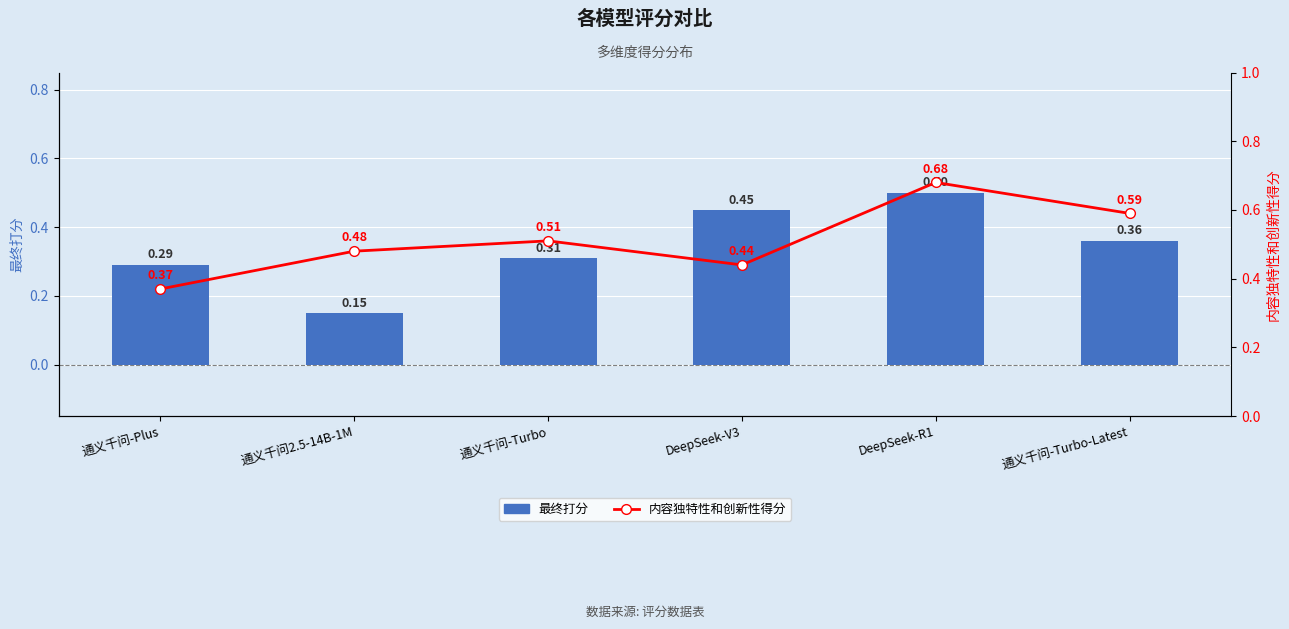

Reading left to right, extract all data points from this chart.

最终打分: 0.3	0.1	0.3	0.5	0.5	0.4
内容独特性和创新性得分: 0.4	0.5	0.5	0.4	0.7	0.6